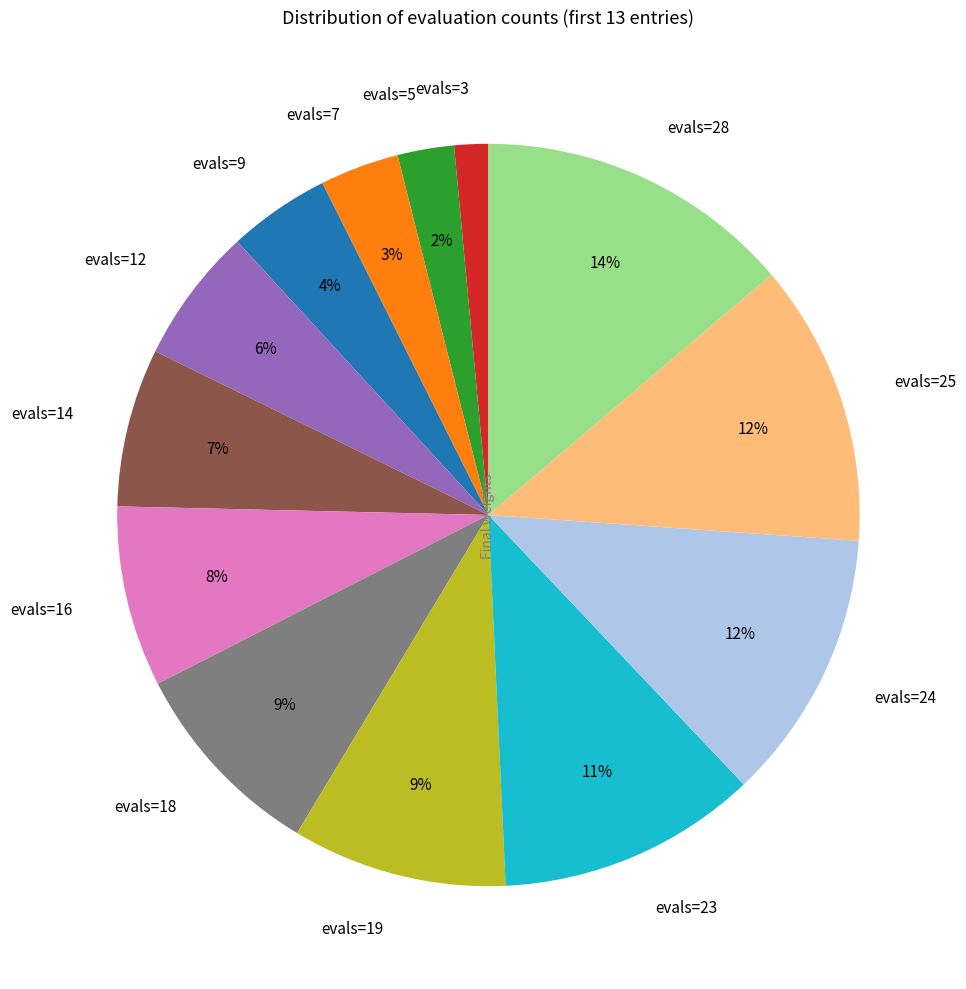

To the nearest percent, what percentage of the pie is evals=9?

4%